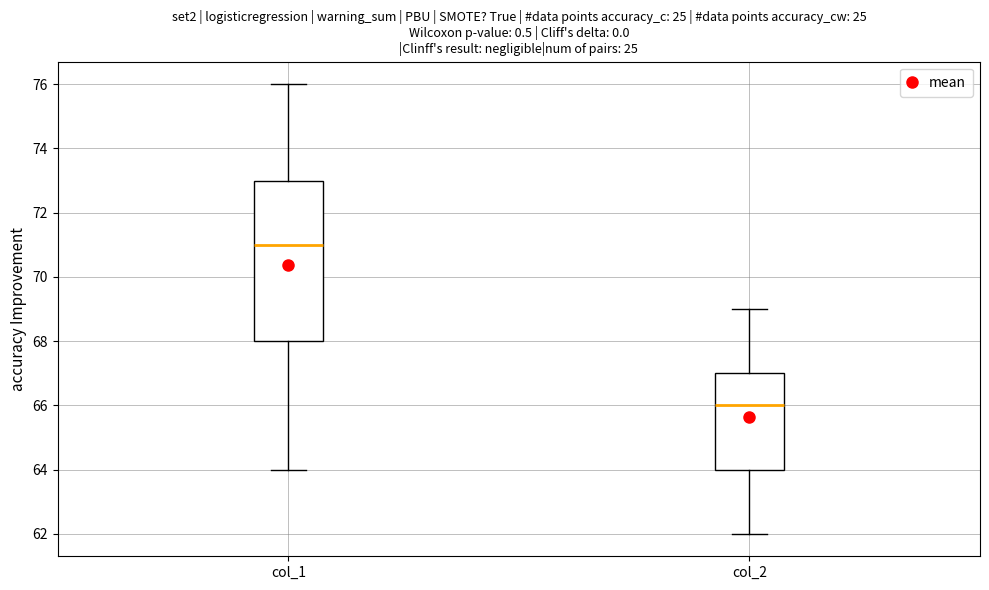

Reading left to right, transcribe this box plot: for each box, give where its median line is, the range the box spans, and where its two whiskers end, as read against the y-axis. The values are not printed on the chart, so give them approximately, as read against the axis.

col_1: median 71, box 68 to 73, whiskers 64 to 76
col_2: median 66, box 64 to 67, whiskers 62 to 69